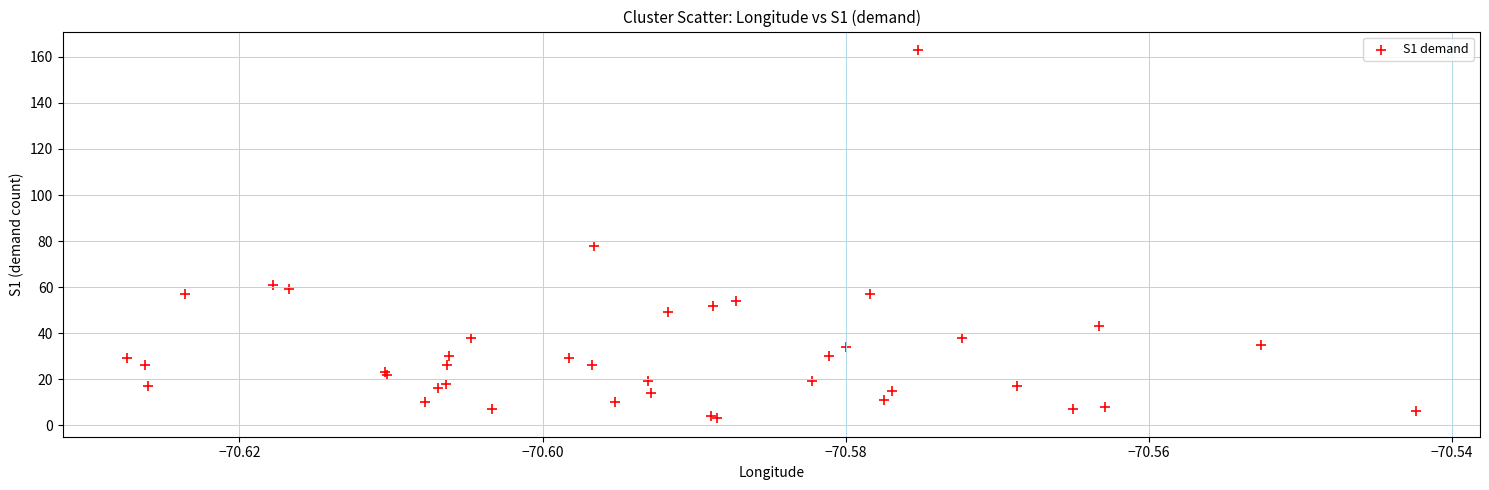

What Y value in the scatter plot is closest to 83?

78